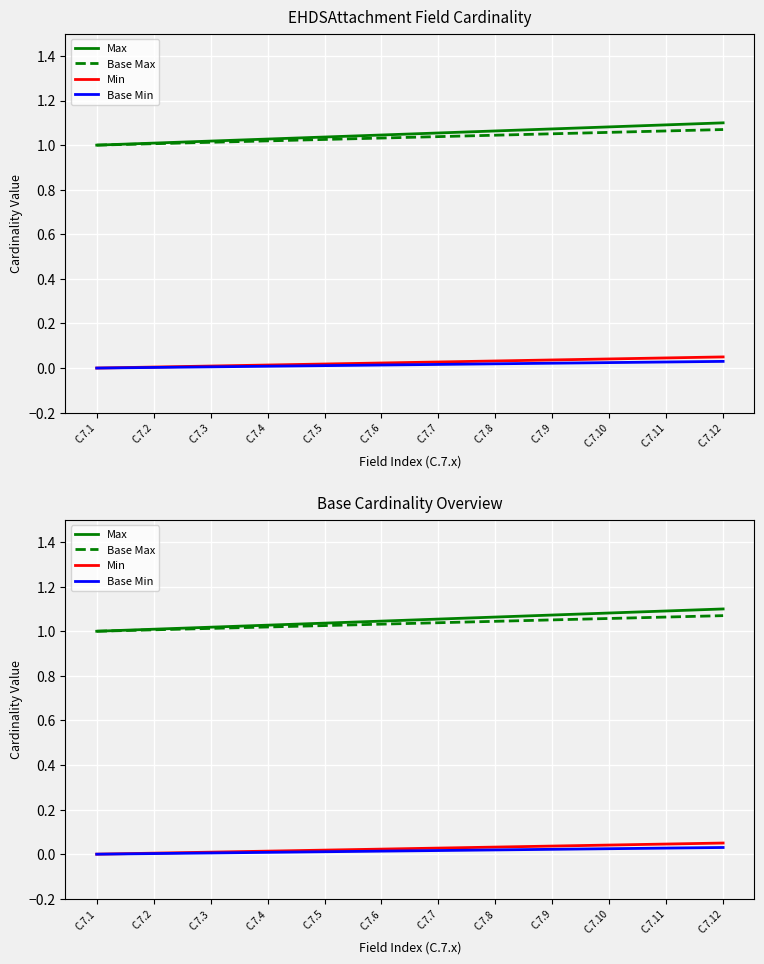

How many data points in Base Max are above 1?

11